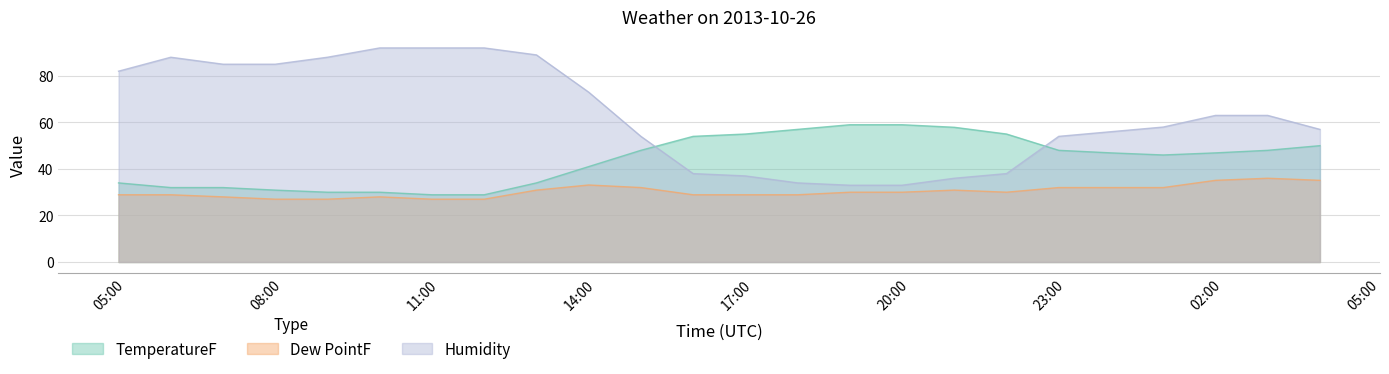

What is the sum of the Dew PointF values at 2013-10-26 07:51:00 and 2013-10-26 22:51:00?

59.0